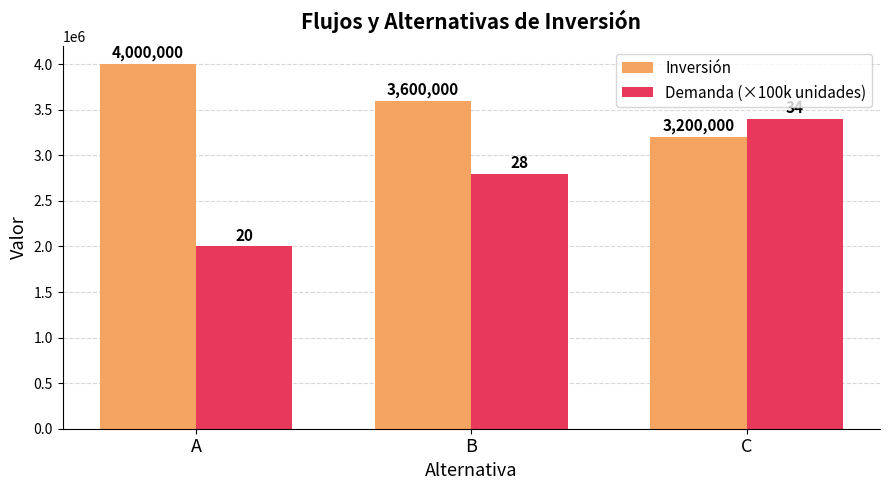

What is the difference between the maximum and minimum values in the Inversión series?

800000